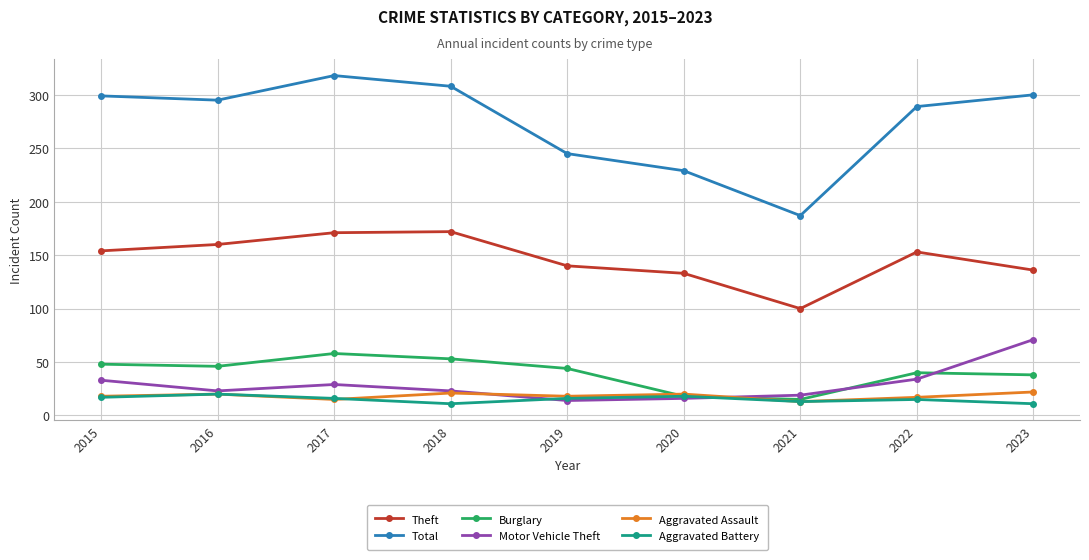

What is the value of the Total point at the 3rd from the left?

318